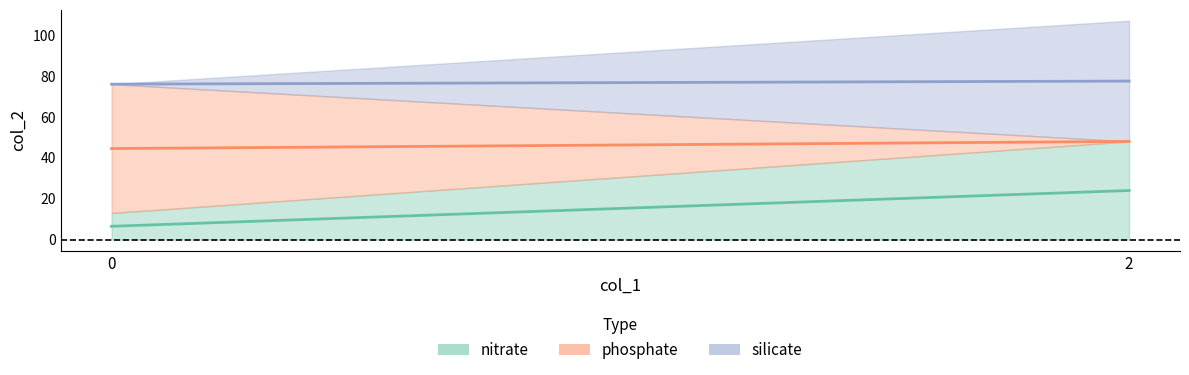

What are all the series names shown in the legend?

nitrate, phosphate, silicate